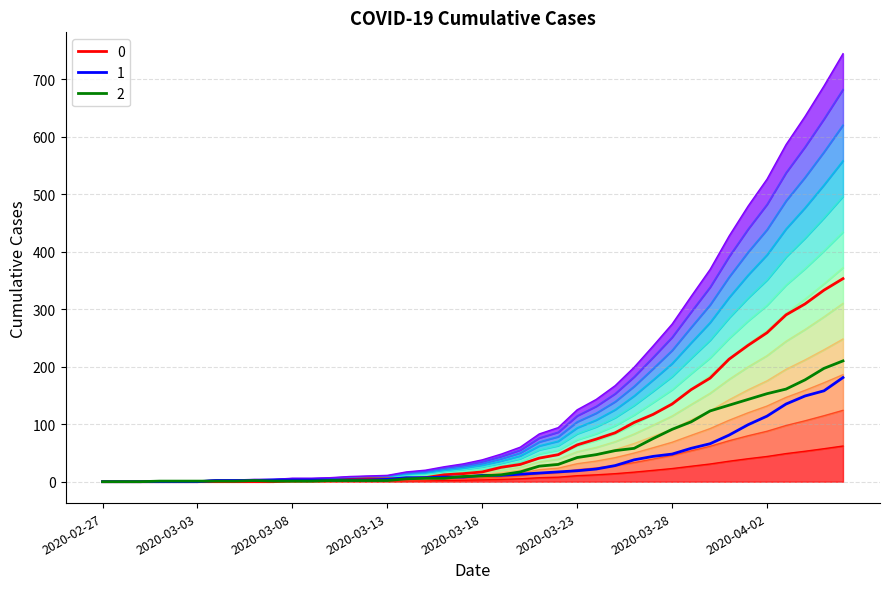

At which category does the chart reach its peak across all series?

2020-04-06